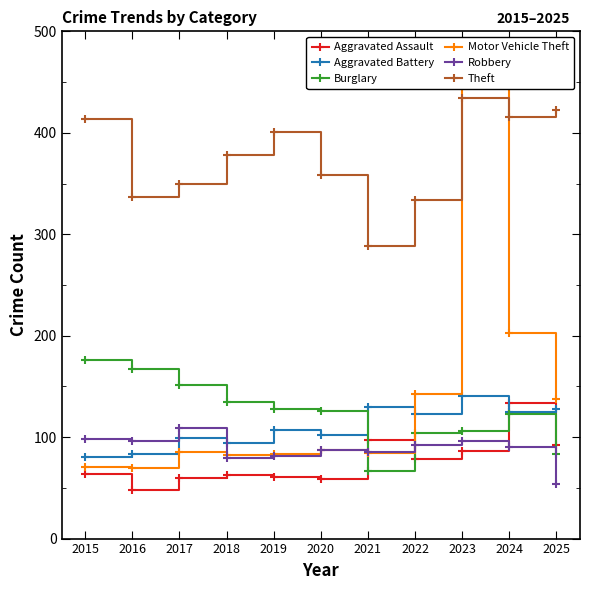

How many intersections are there between Theft and Motor Vehicle Theft?

2